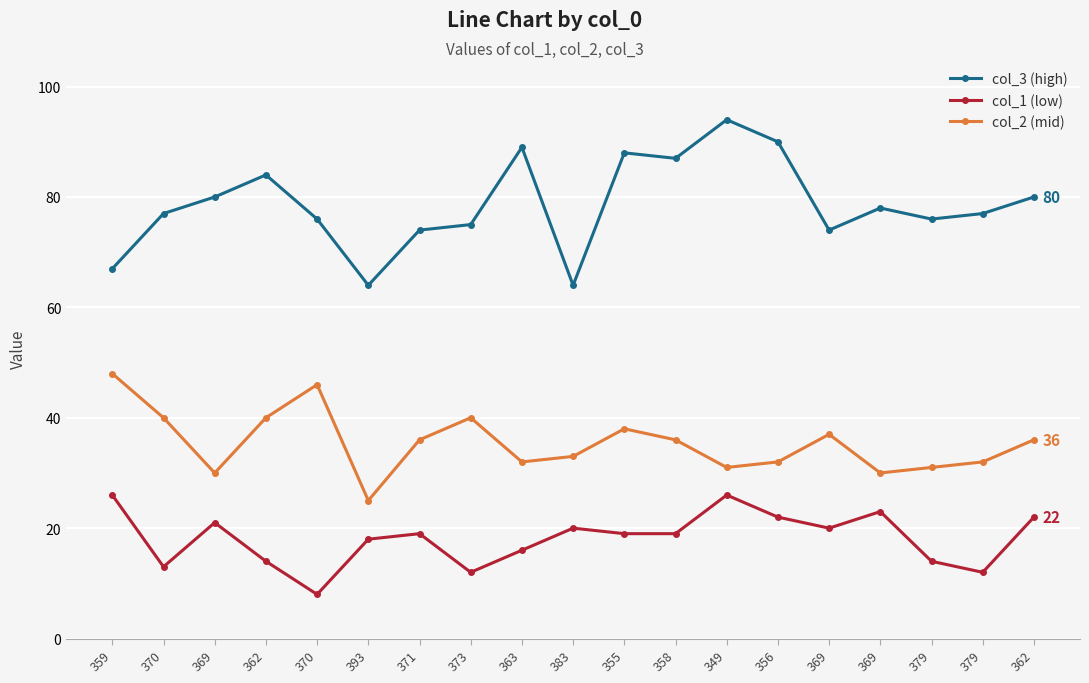

The col_2 (mid) series shows 36 at 371. True or false?

True